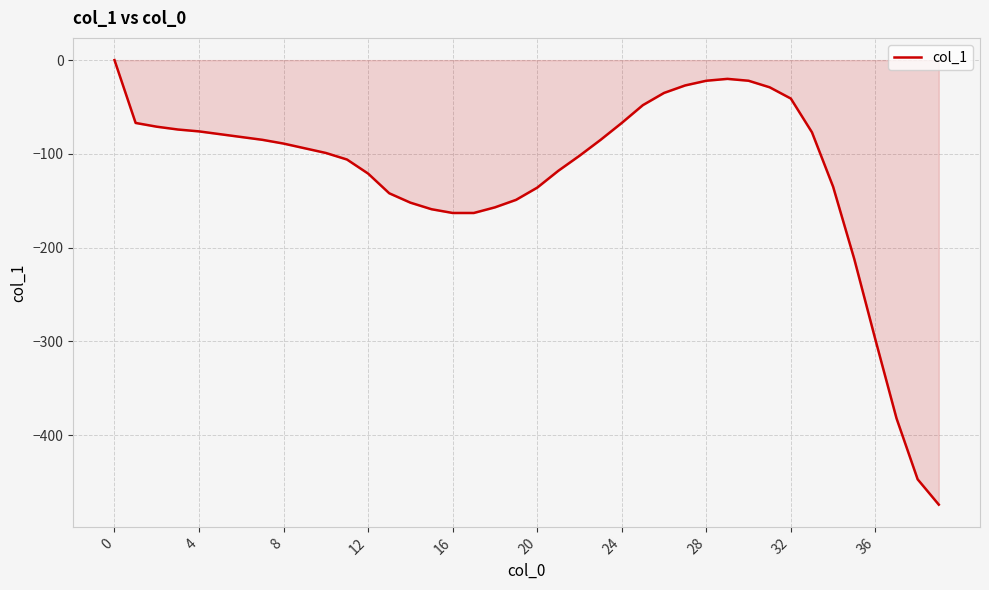

What is the difference between the maximum and minimum values?

474